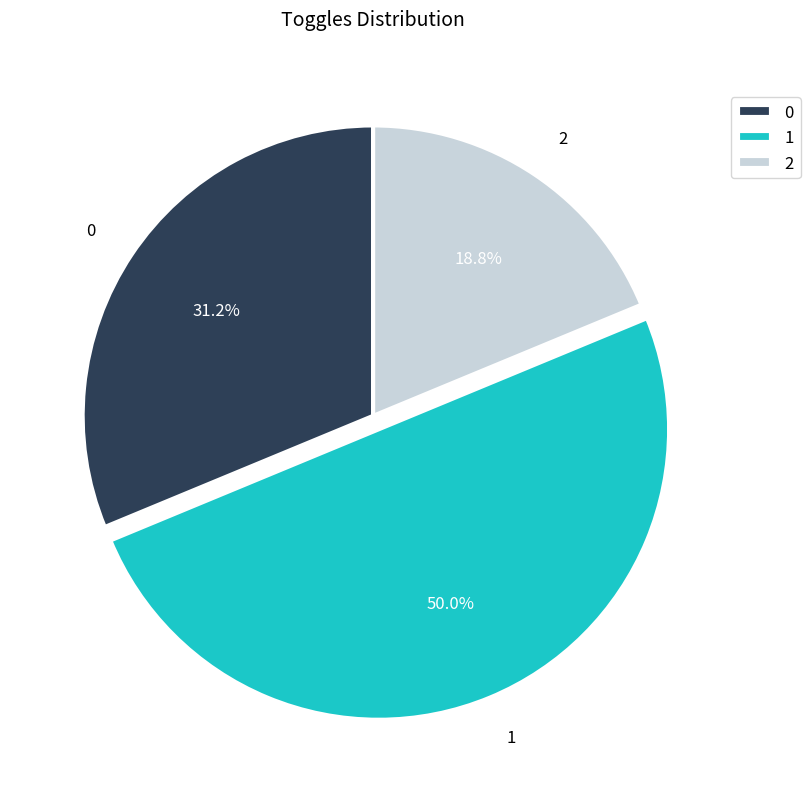

How many slices are in this pie chart?

3